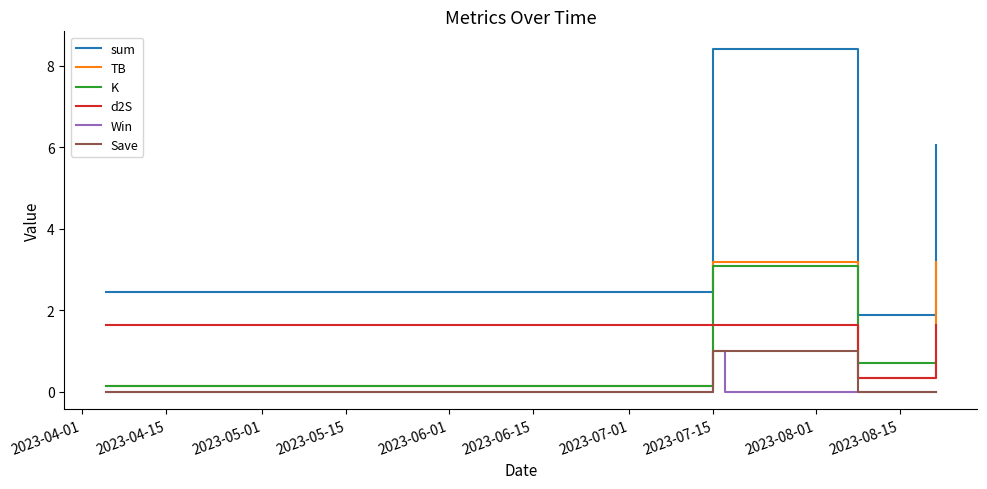

What is the average value of the TB series?

2.0